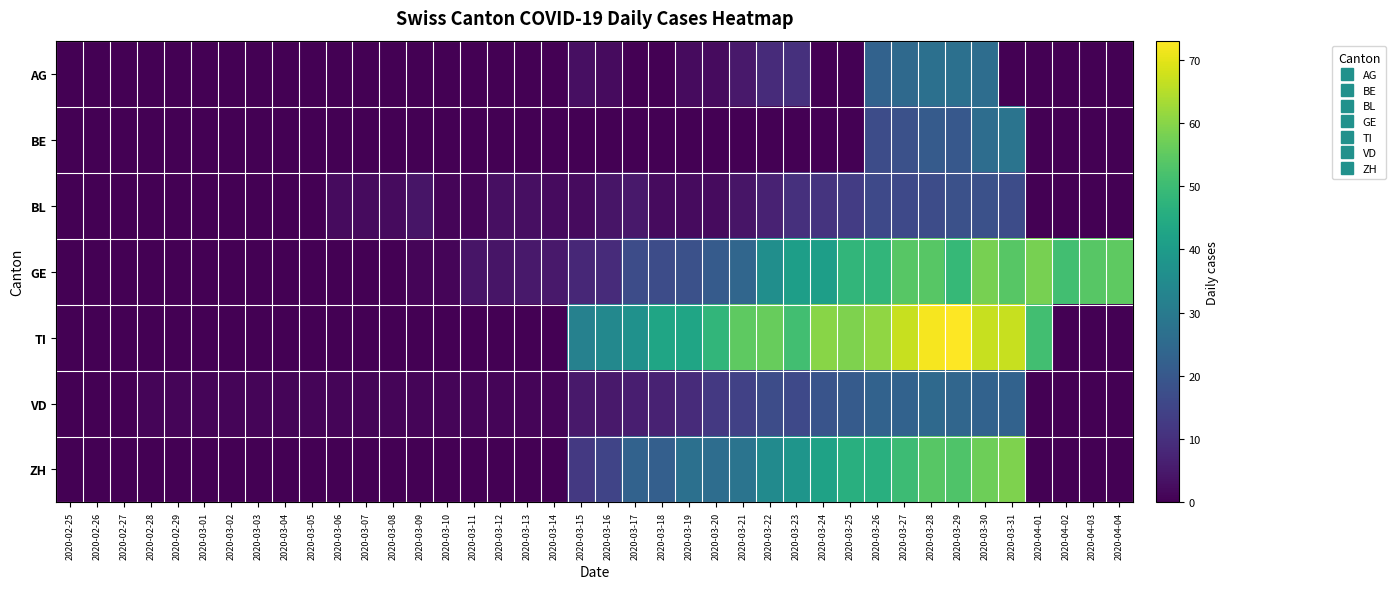

Reading right to left, what are all the values shown in this chart?

AG: 2020-04-04=0	2020-04-03=0	2020-04-02=0	2020-04-01=0	2020-03-31=0	2020-03-30=26	2020-03-29=27	2020-03-28=27	2020-03-27=25	2020-03-26=23	2020-03-25=0	2020-03-24=0	2020-03-23=10	2020-03-22=9	2020-03-21=5	2020-03-20=2	2020-03-19=2	2020-03-18=0	2020-03-17=0	2020-03-16=2	2020-03-15=3	2020-03-14=0	2020-03-13=0	2020-03-12=0	2020-03-11=0	2020-03-10=0	2020-03-09=0	2020-03-08=0	2020-03-07=0	2020-03-06=0	2020-03-05=0	2020-03-04=0	2020-03-03=0	2020-03-02=0	2020-03-01=0	2020-02-29=0	2020-02-28=0	2020-02-27=0	2020-02-26=0	2020-02-25=0
BE: 2020-04-04=0	2020-04-03=0	2020-04-02=0	2020-04-01=0	2020-03-31=28	2020-03-30=26	2020-03-29=20	2020-03-28=21	2020-03-27=18	2020-03-26=17	2020-03-25=0	2020-03-24=0	2020-03-23=0	2020-03-22=0	2020-03-21=0	2020-03-20=0	2020-03-19=0	2020-03-18=0	2020-03-17=0	2020-03-16=0	2020-03-15=0	2020-03-14=0	2020-03-13=0	2020-03-12=0	2020-03-11=0	2020-03-10=0	2020-03-09=0	2020-03-08=0	2020-03-07=0	2020-03-06=0	2020-03-05=0	2020-03-04=0	2020-03-03=0	2020-03-02=0	2020-03-01=0	2020-02-29=0	2020-02-28=0	2020-02-27=0	2020-02-26=0	2020-02-25=0
BL: 2020-04-04=0	2020-04-03=0	2020-04-02=0	2020-04-01=0	2020-03-31=17	2020-03-30=18	2020-03-29=18	2020-03-28=17	2020-03-27=16	2020-03-26=16	2020-03-25=13	2020-03-24=11	2020-03-23=10	2020-03-22=7	2020-03-21=4	2020-03-20=2	2020-03-19=2	2020-03-18=2	2020-03-17=5	2020-03-16=4	2020-03-15=2	2020-03-14=2	2020-03-13=3	2020-03-12=3	2020-03-11=1	2020-03-10=1	2020-03-09=4	2020-03-08=2	2020-03-07=2	2020-03-06=2	2020-03-05=0	2020-03-04=0	2020-03-03=0	2020-03-02=0	2020-03-01=0	2020-02-29=0	2020-02-28=0	2020-02-27=0	2020-02-26=0	2020-02-25=0
GE: 2020-04-04=55	2020-04-03=54	2020-04-02=51	2020-04-01=58	2020-03-31=54	2020-03-30=58	2020-03-29=49	2020-03-28=54	2020-03-27=54	2020-03-26=48	2020-03-25=48	2020-03-24=41	2020-03-23=41	2020-03-22=36	2020-03-21=24	2020-03-20=21	2020-03-19=18	2020-03-18=17	2020-03-17=17	2020-03-16=9	2020-03-15=8	2020-03-14=5	2020-03-13=5	2020-03-12=4	2020-03-11=4	2020-03-10=1	2020-03-09=1	2020-03-08=0	2020-03-07=0	2020-03-06=0	2020-03-05=0	2020-03-04=0	2020-03-03=0	2020-03-02=0	2020-03-01=0	2020-02-29=0	2020-02-28=0	2020-02-27=0	2020-02-26=0	2020-02-25=0
TI: 2020-04-04=0	2020-04-03=0	2020-04-02=0	2020-04-01=51	2020-03-31=67	2020-03-30=67	2020-03-29=73	2020-03-28=72	2020-03-27=67	2020-03-26=61	2020-03-25=59	2020-03-24=60	2020-03-23=51	2020-03-22=56	2020-03-21=55	2020-03-20=48	2020-03-19=43	2020-03-18=43	2020-03-17=37	2020-03-16=34	2020-03-15=32	2020-03-14=0	2020-03-13=0	2020-03-12=0	2020-03-11=0	2020-03-10=0	2020-03-09=0	2020-03-08=0	2020-03-07=0	2020-03-06=0	2020-03-05=0	2020-03-04=0	2020-03-03=0	2020-03-02=0	2020-03-01=0	2020-02-29=0	2020-02-28=0	2020-02-27=0	2020-02-26=0	2020-02-25=0
VD: 2020-04-04=0	2020-04-03=0	2020-04-02=0	2020-04-01=0	2020-03-31=23	2020-03-30=23	2020-03-29=24	2020-03-28=25	2020-03-27=23	2020-03-26=23	2020-03-25=21	2020-03-24=19	2020-03-23=16	2020-03-22=17	2020-03-21=14	2020-03-20=12	2020-03-19=9	2020-03-18=7	2020-03-17=6	2020-03-16=5	2020-03-15=5	2020-03-14=1	2020-03-13=1	2020-03-12=1	2020-03-11=1	2020-03-10=1	2020-03-09=1	2020-03-08=1	2020-03-07=1	2020-03-06=1	2020-03-05=1	2020-03-04=1	2020-03-03=1	2020-03-02=1	2020-03-01=1	2020-02-29=1	2020-02-28=1	2020-02-27=0	2020-02-26=0	2020-02-25=0
ZH: 2020-04-04=0	2020-04-03=0	2020-04-02=0	2020-04-01=0	2020-03-31=59	2020-03-30=57	2020-03-29=53	2020-03-28=54	2020-03-27=50	2020-03-26=46	2020-03-25=46	2020-03-24=42	2020-03-23=38	2020-03-22=35	2020-03-21=28	2020-03-20=26	2020-03-19=27	2020-03-18=22	2020-03-17=23	2020-03-16=15	2020-03-15=12	2020-03-14=0	2020-03-13=0	2020-03-12=0	2020-03-11=0	2020-03-10=0	2020-03-09=0	2020-03-08=0	2020-03-07=0	2020-03-06=0	2020-03-05=0	2020-03-04=0	2020-03-03=0	2020-03-02=0	2020-03-01=0	2020-02-29=0	2020-02-28=0	2020-02-27=0	2020-02-26=0	2020-02-25=0